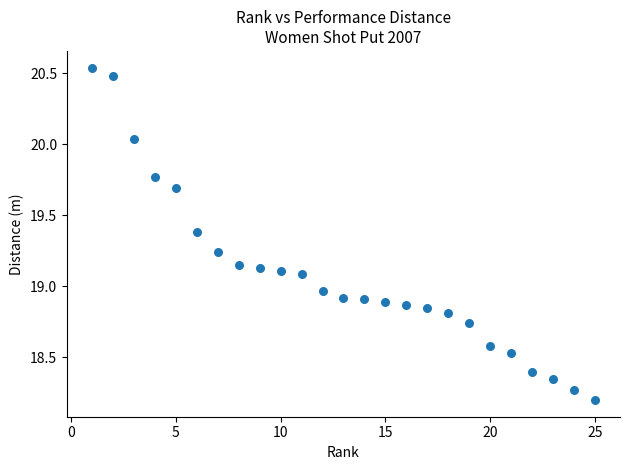

What is the range of X values (max minus min)?

24.0